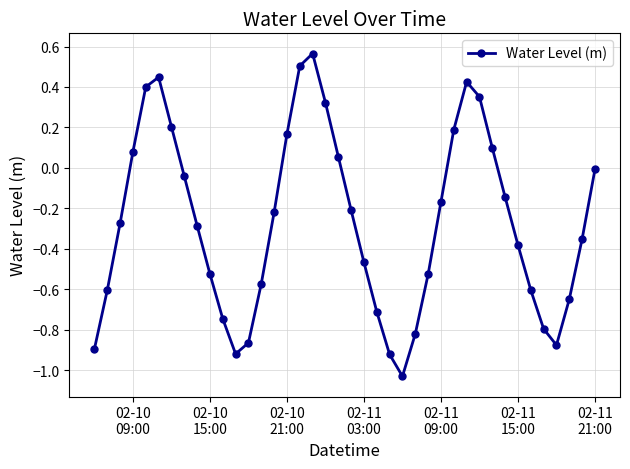

What is the difference between the maximum and minimum values?

1.6